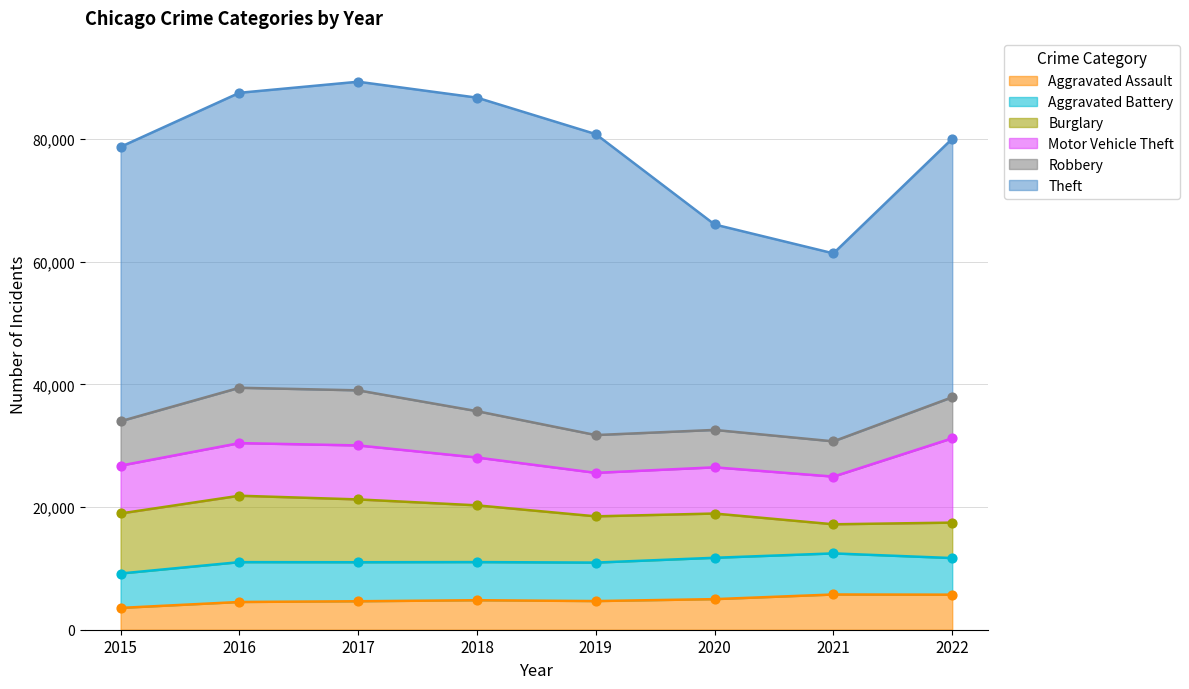

Is the value of Theft at 2020 greater than the value of Aggravated Assault at 2020?

Yes